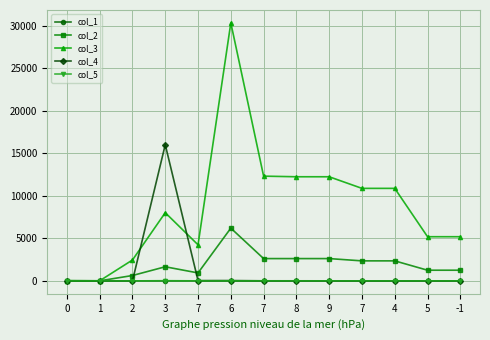

What are all the series names shown in the legend?

col_1, col_2, col_3, col_4, col_5